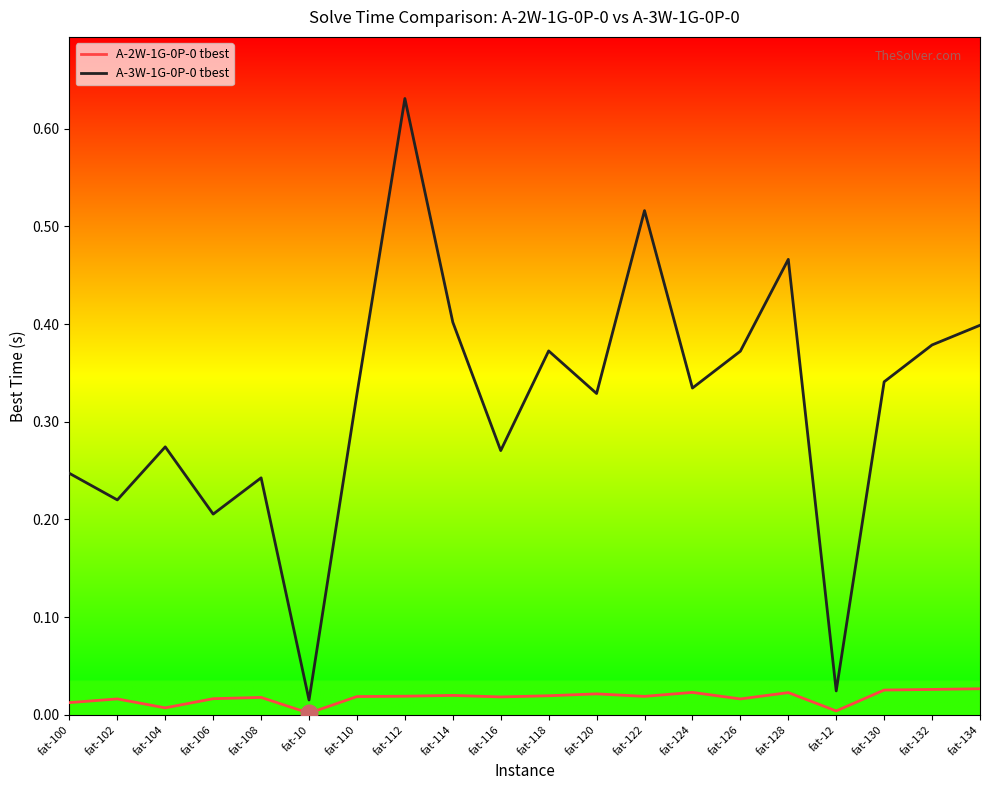

Is this an area chart (filled region under the line)?

No